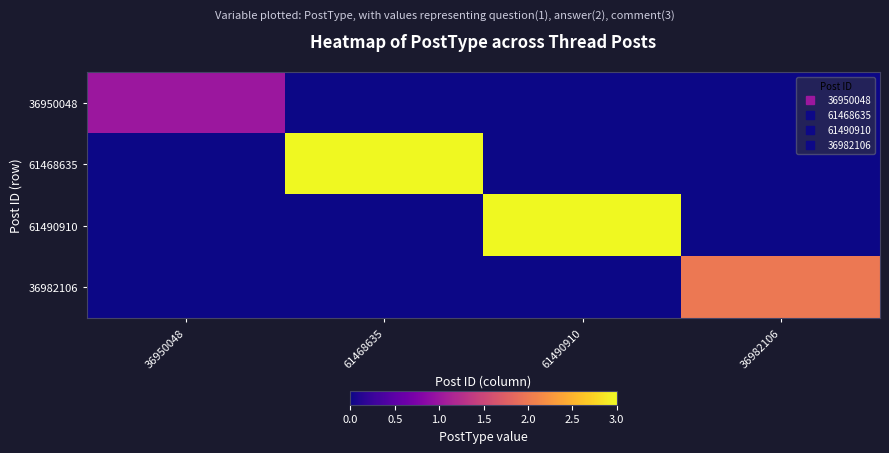

Reading left to right, list all the values displayed in this chart.

36950048: 36950048=1	61468635=0	61490910=0	36982106=0
61468635: 36950048=0	61468635=3	61490910=0	36982106=0
61490910: 36950048=0	61468635=0	61490910=3	36982106=0
36982106: 36950048=0	61468635=0	61490910=0	36982106=2